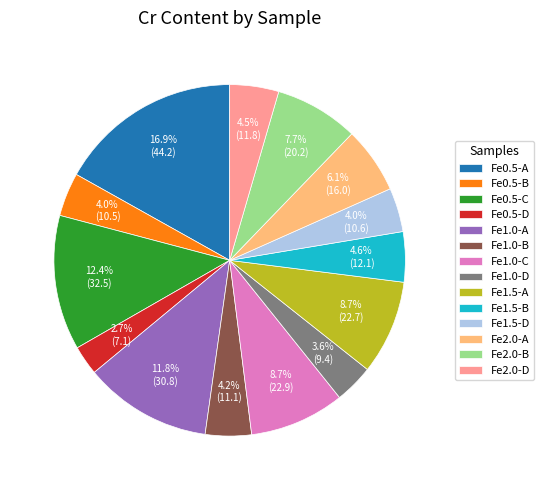

True or false: Fe1.0-A accounts for 1% of the total.

False